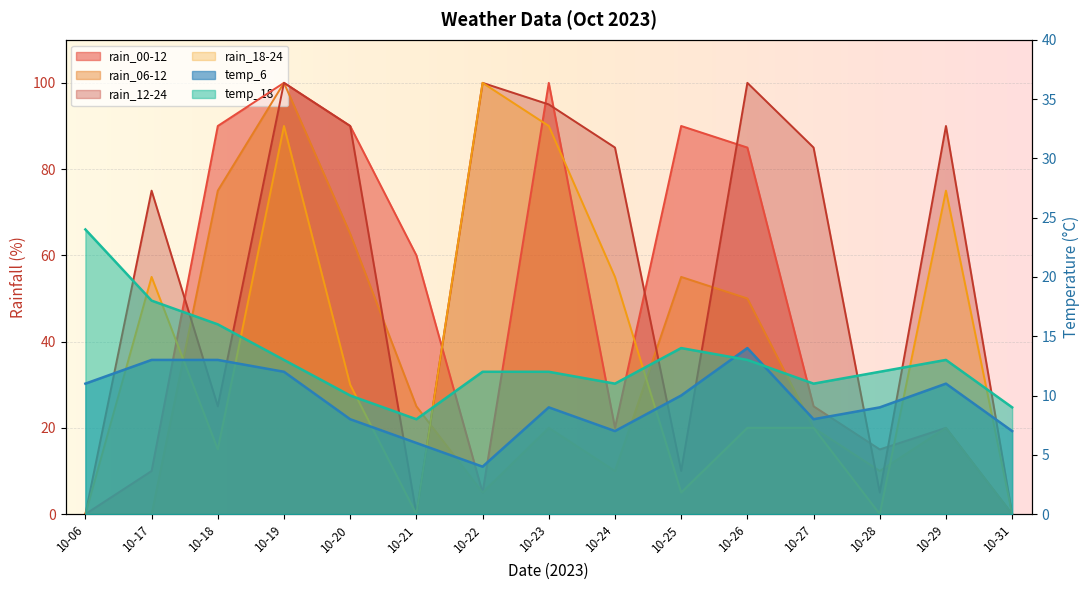

At which category does rain_00-12 reach its first local peak?

10-19